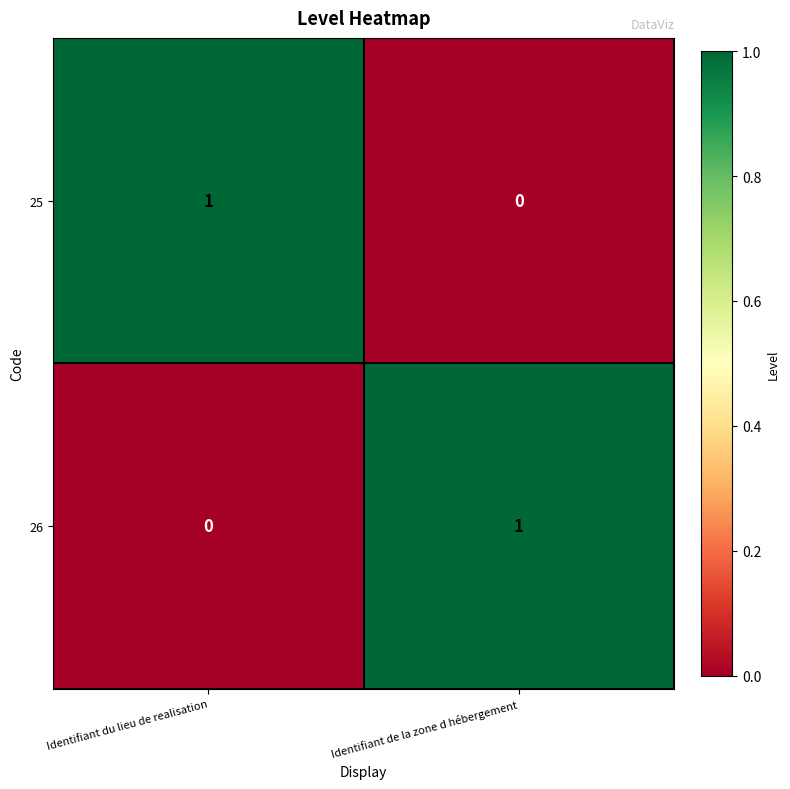

List the labels in order of 26 value, largest first.

Identifiant de la zone d hébergement, Identifiant du lieu de realisation